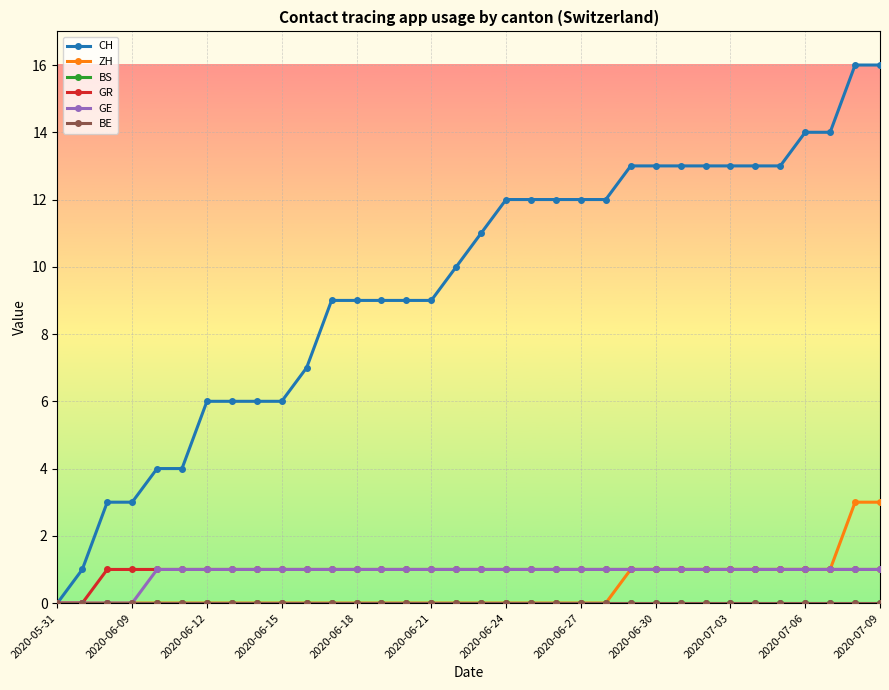

Does the chart have visible grid lines?

Yes